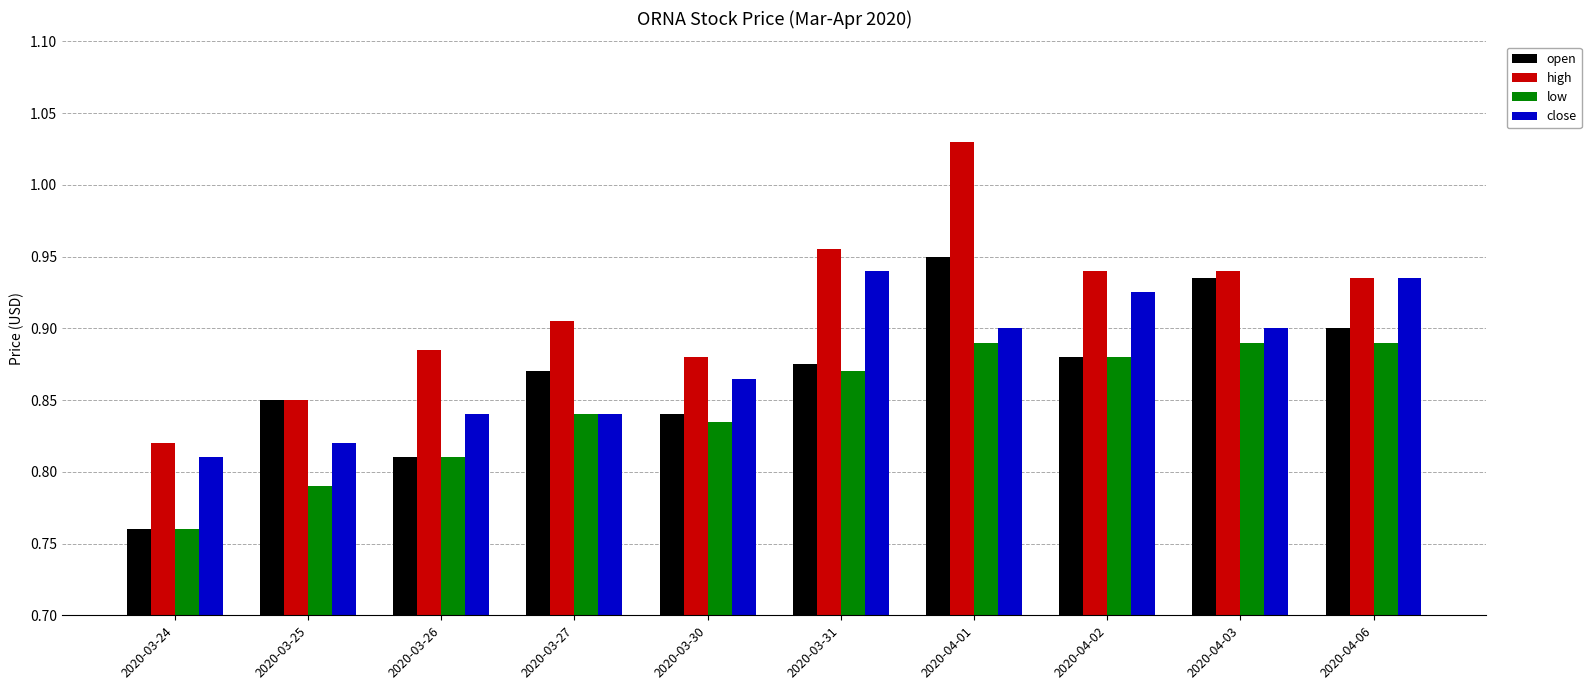

How many distinct data groups are displayed?

4